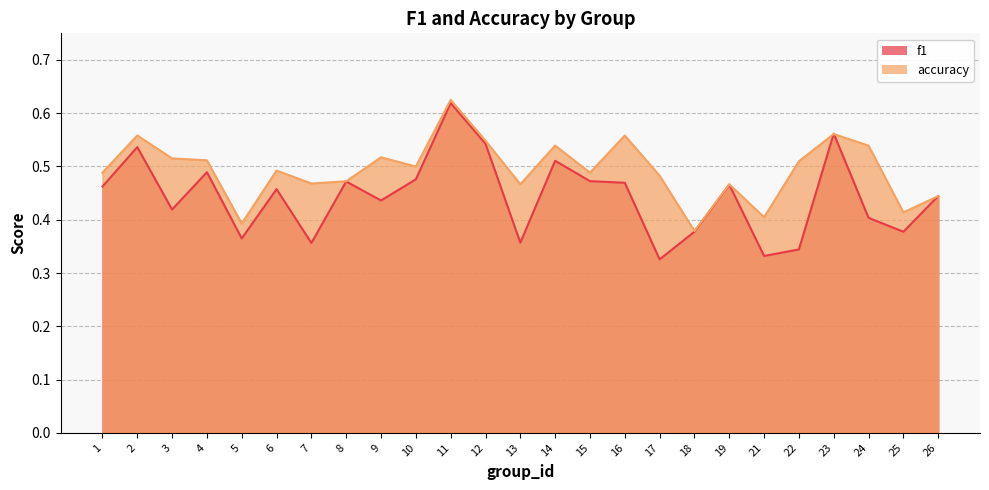

How many times do accuracy and f1 cross each other?

2